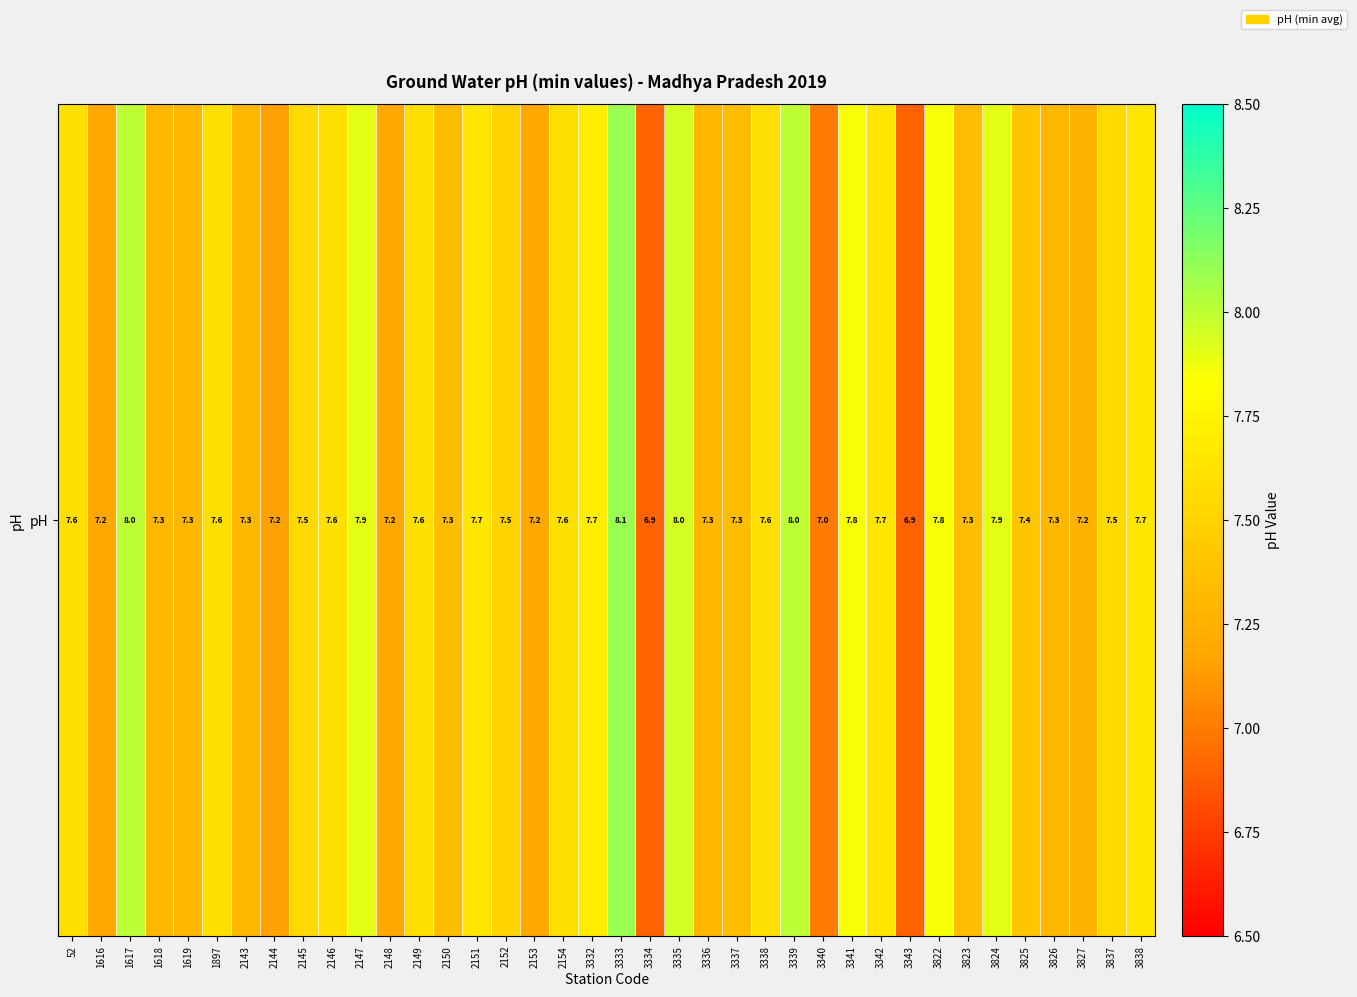

What is the approximate value at 2148?

7.2